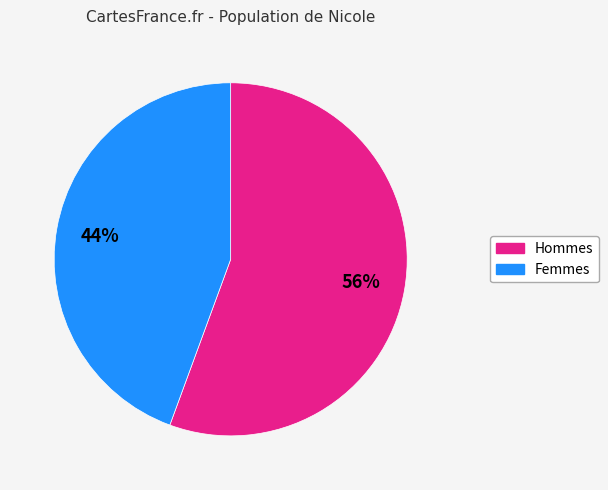

How many segments does this pie chart have?

2